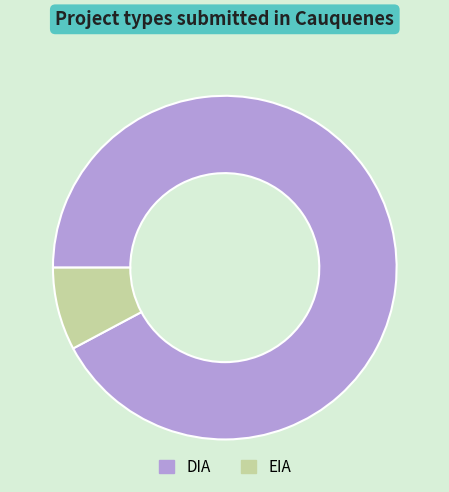

Rank the categories by value from highest to lowest.

DIA, EIA